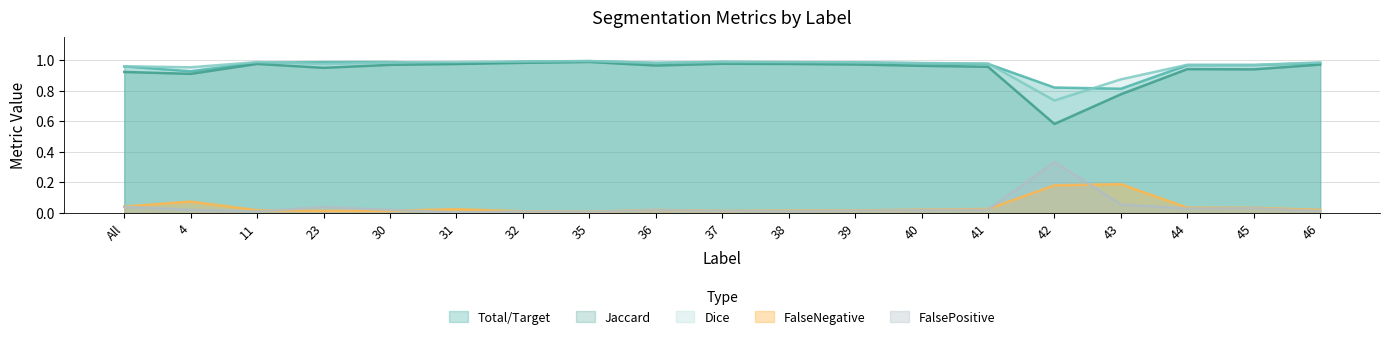

How many lines are shown in the chart?

5